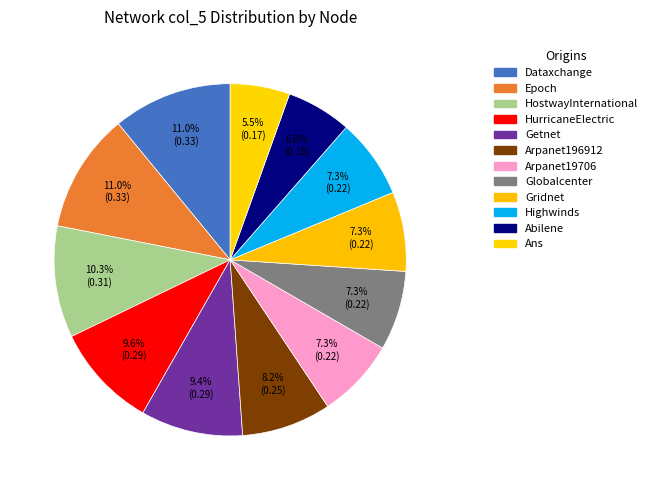

Count the number of slices in the pie.

12